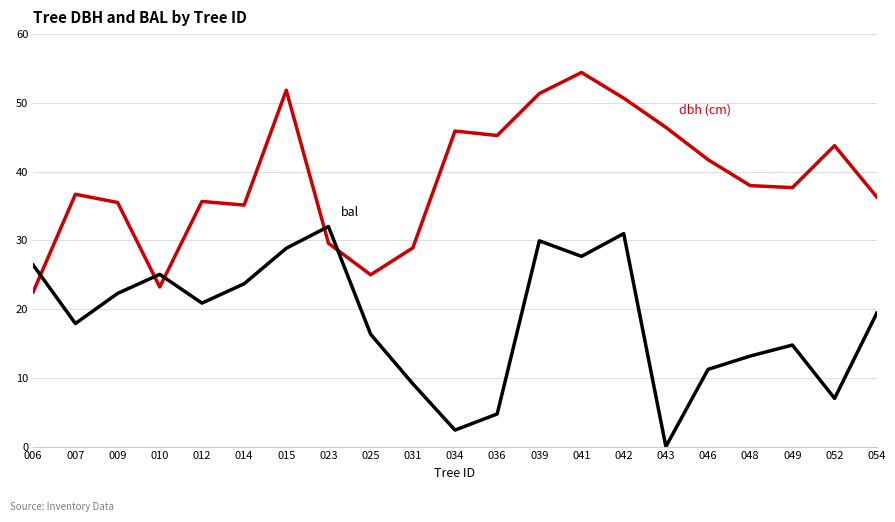

Which category has the highest value across all series?

041